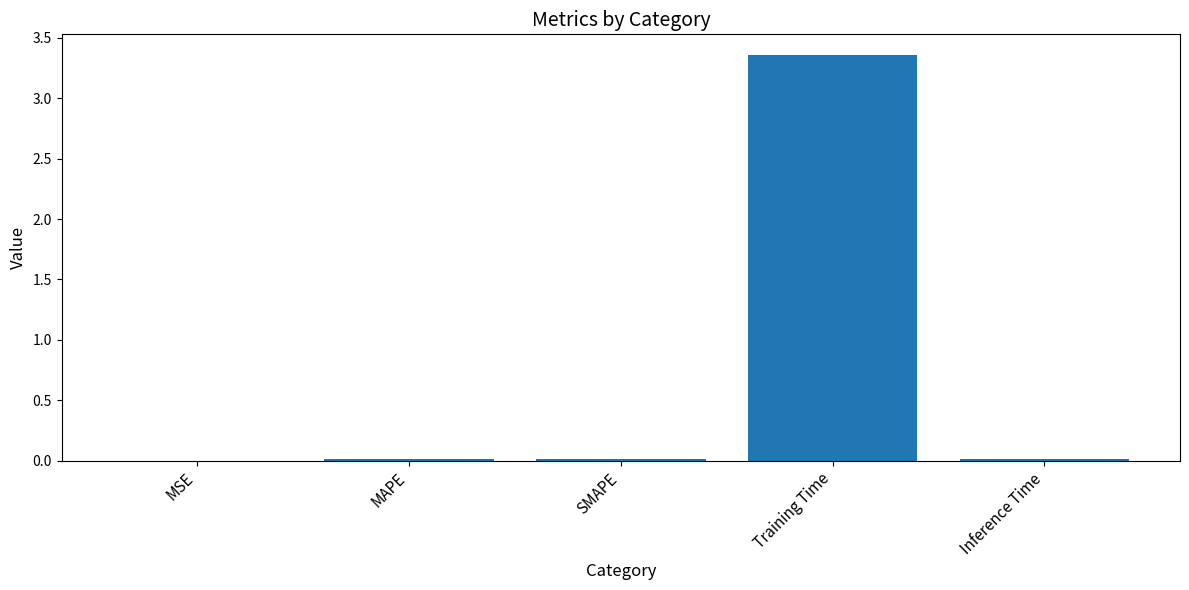

Which label corresponds to the largest value in the chart?

Training Time